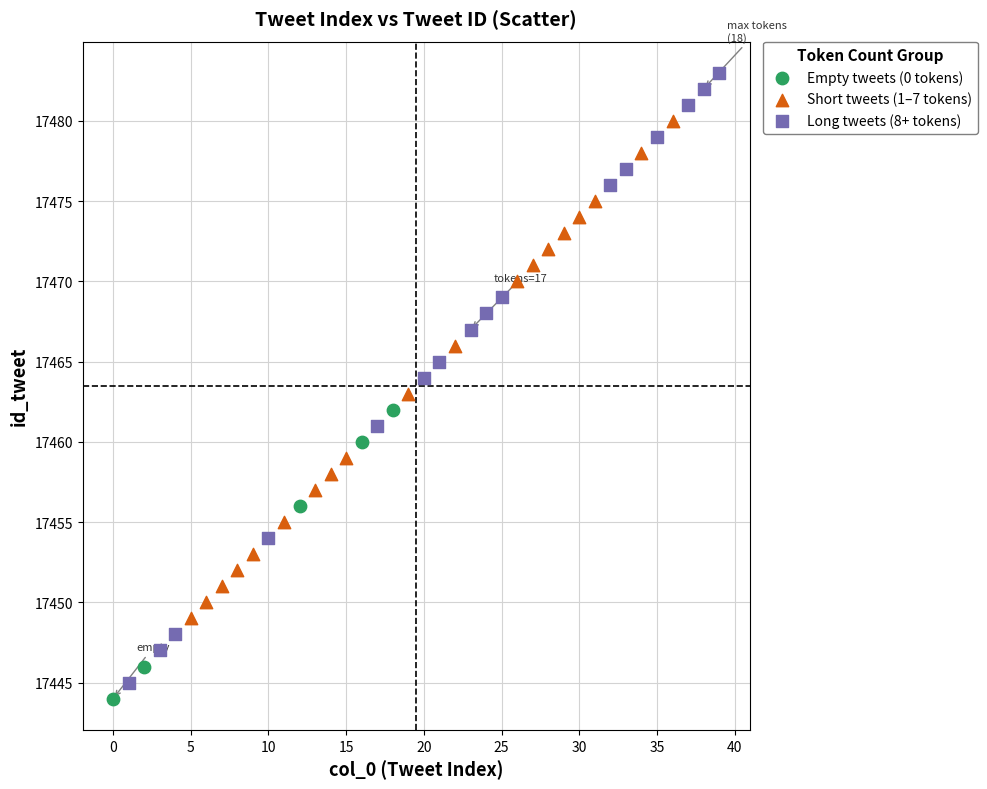

Which series reaches the maximum Y coordinate?

Long tweets (8+ tokens)